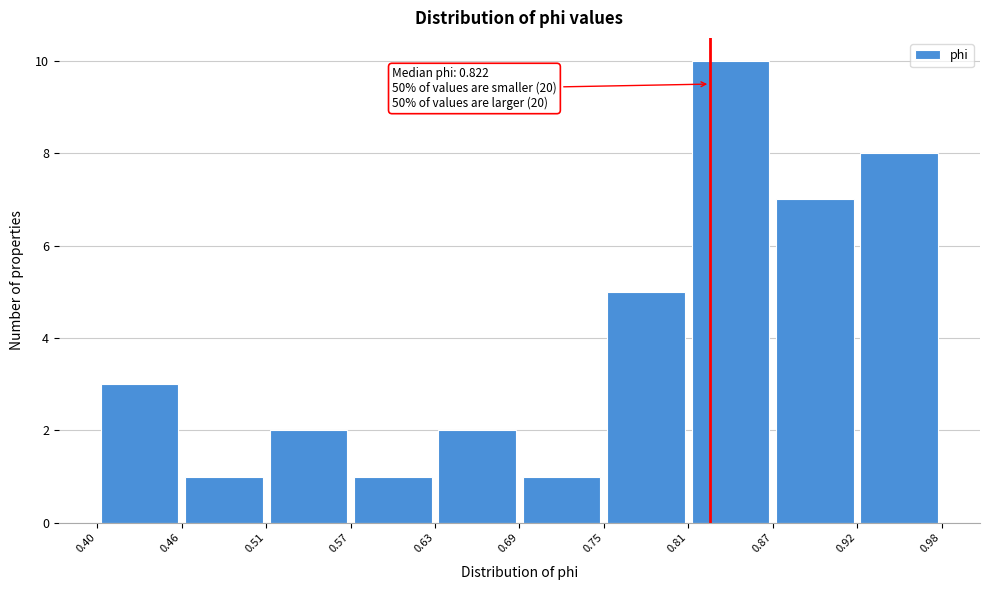

Which range on the x-axis has the tallest bar?

0.81 to 0.87